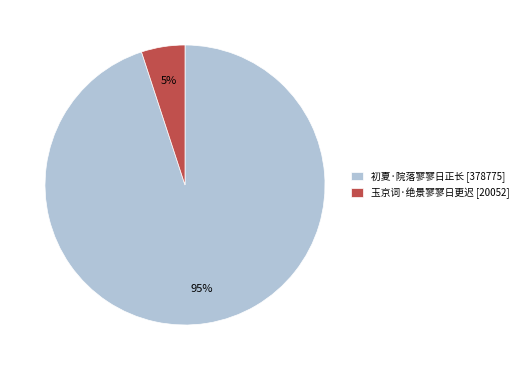

Between 初夏·院落寥寥日正长 [378775] and 玉京词·绝景寥寥日更迟 [20052], which is larger?

初夏·院落寥寥日正长 [378775]